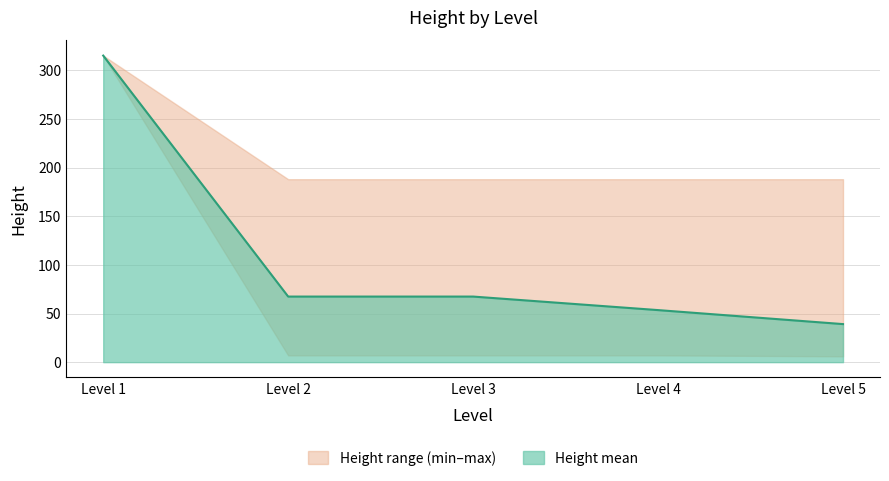

What is the maximum value shown in the chart?

315